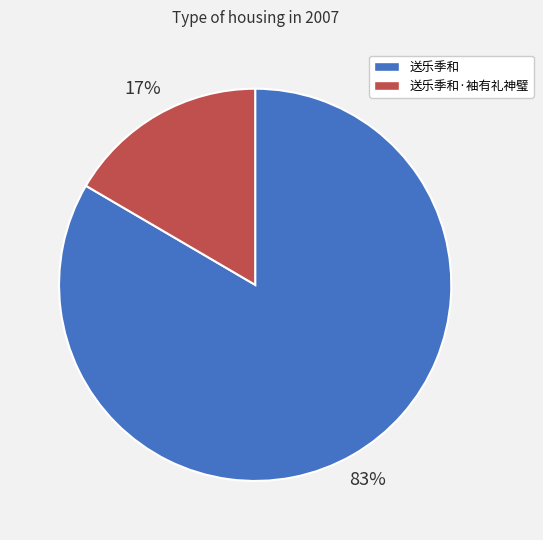

Between 送乐季和·袖有礼神璧 and 送乐季和, which is larger?

送乐季和